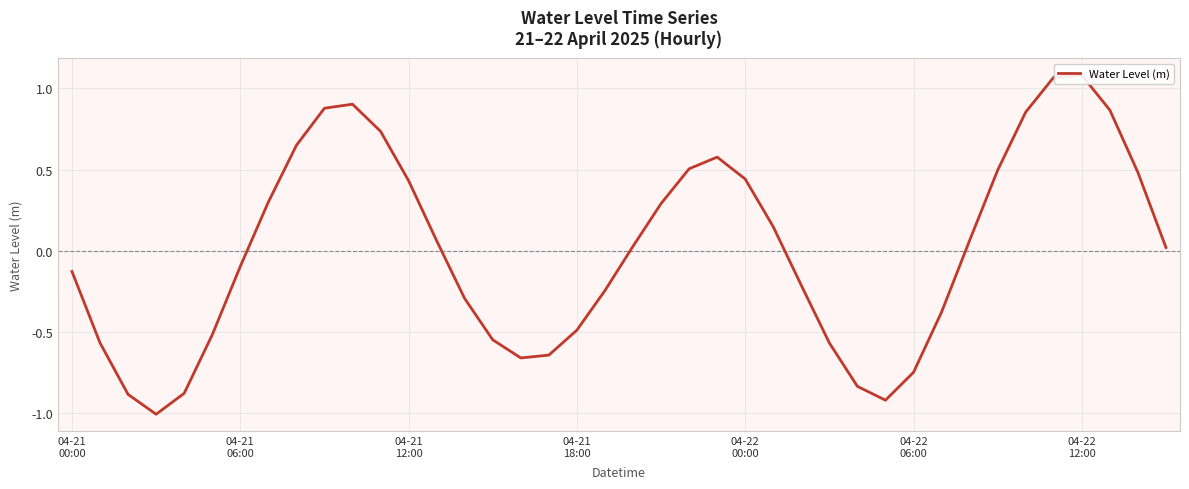

At which label is the value closest to 0?

39